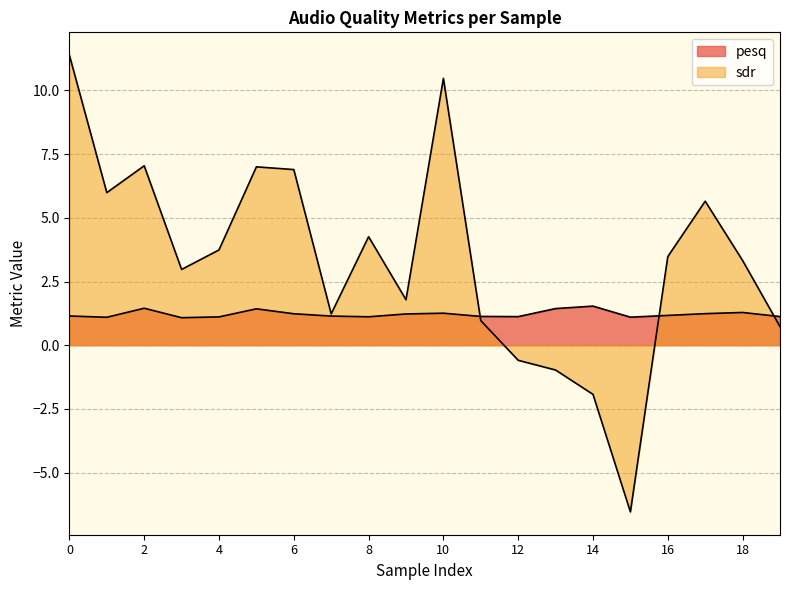

How many interior local peaks does the pesq series have?

5